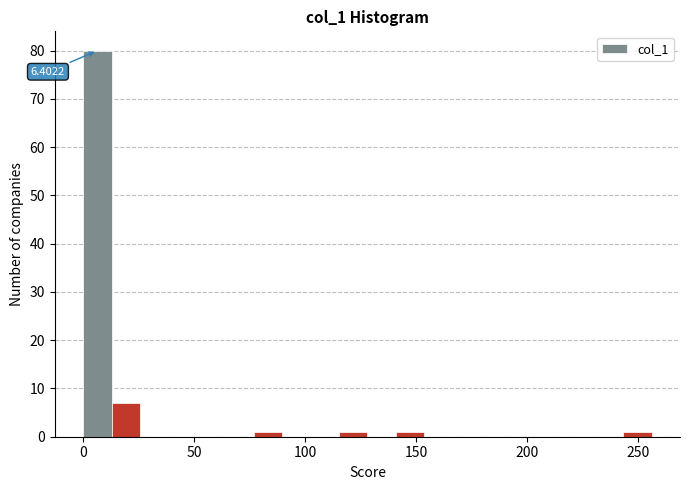

Read against the x-axis, roughly where is the centre of the tallest bar?

5